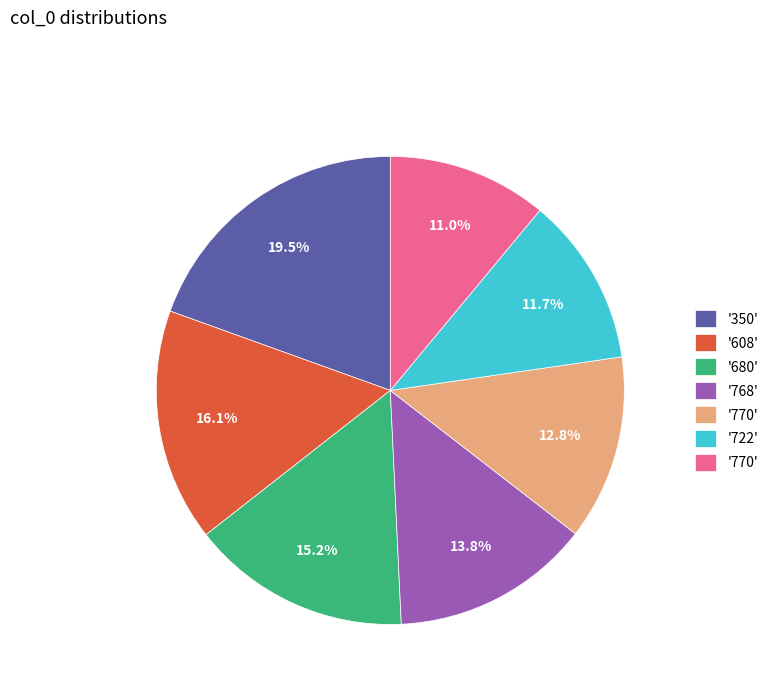

To the nearest percent, what is the difference between the largest and smallest slice percentages?

8%